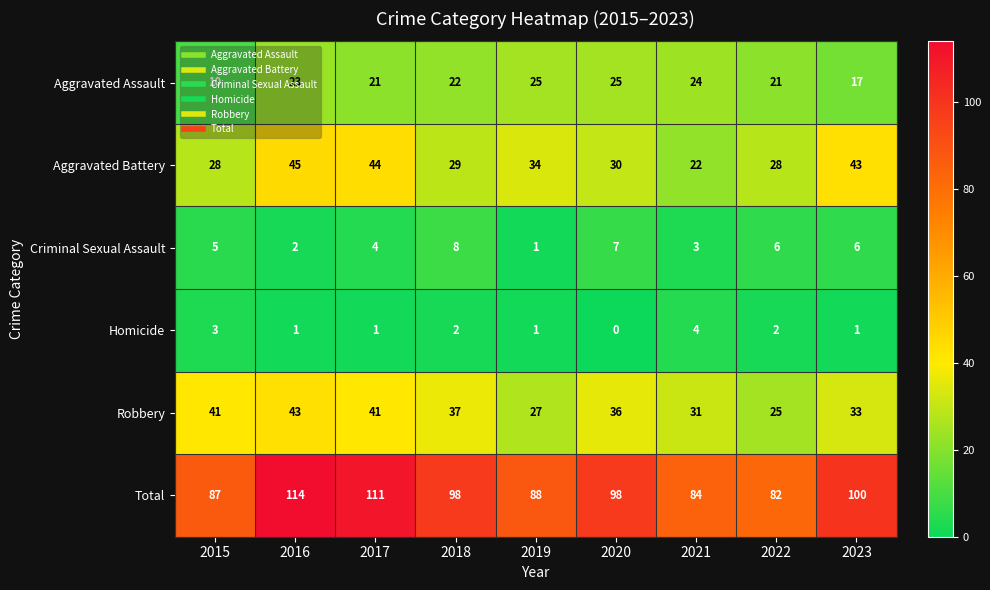

What is the total value across all series at 2020?

196